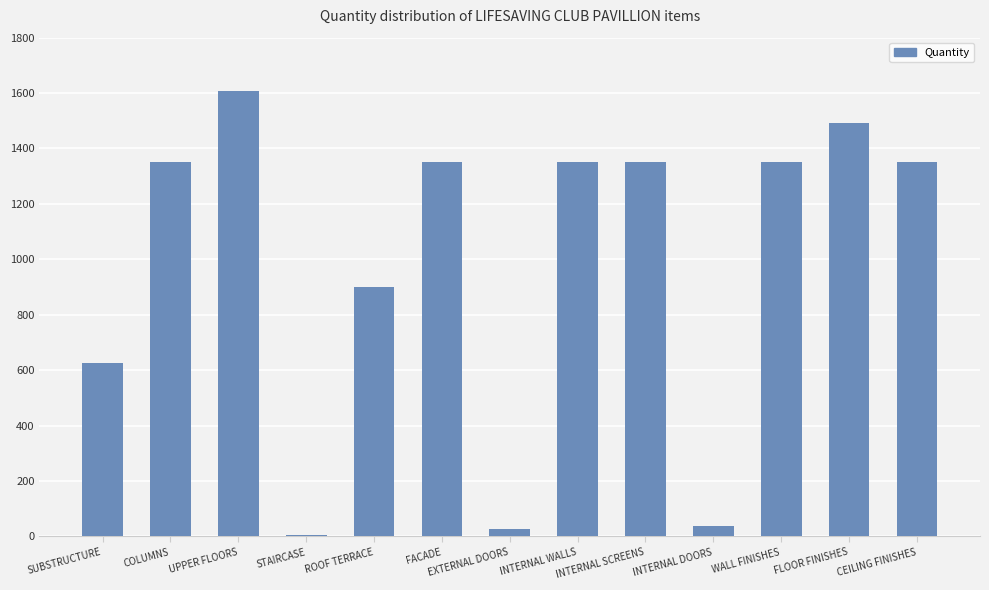

Between COLUMNS and INTERNAL DOORS, which is larger?

COLUMNS